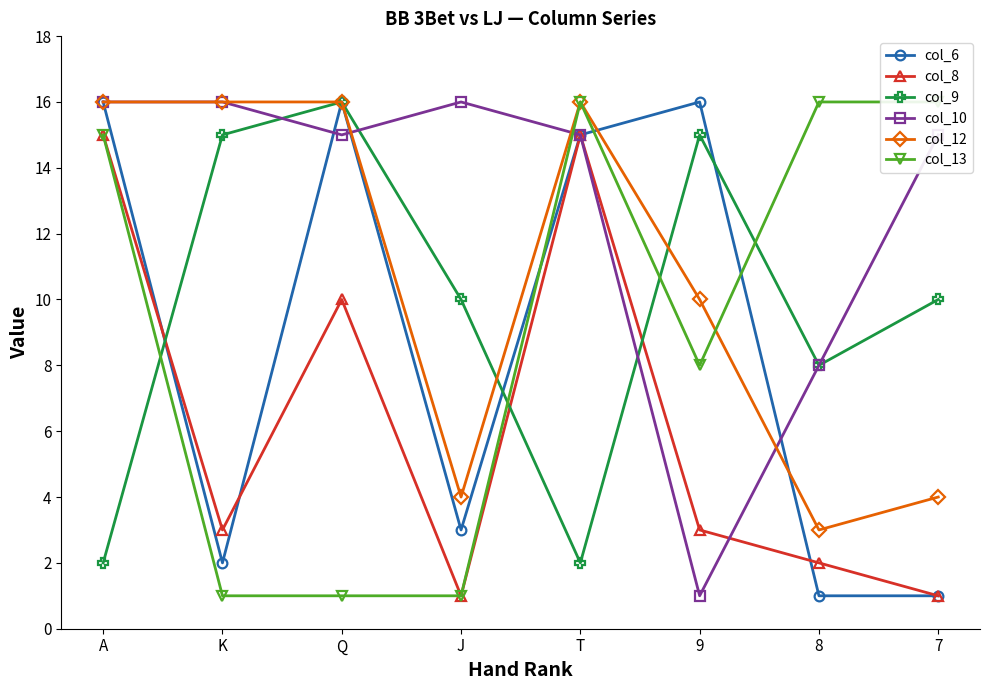

Between which two adjacent categories do col_8 and col_10 first intersect?

9 and 8